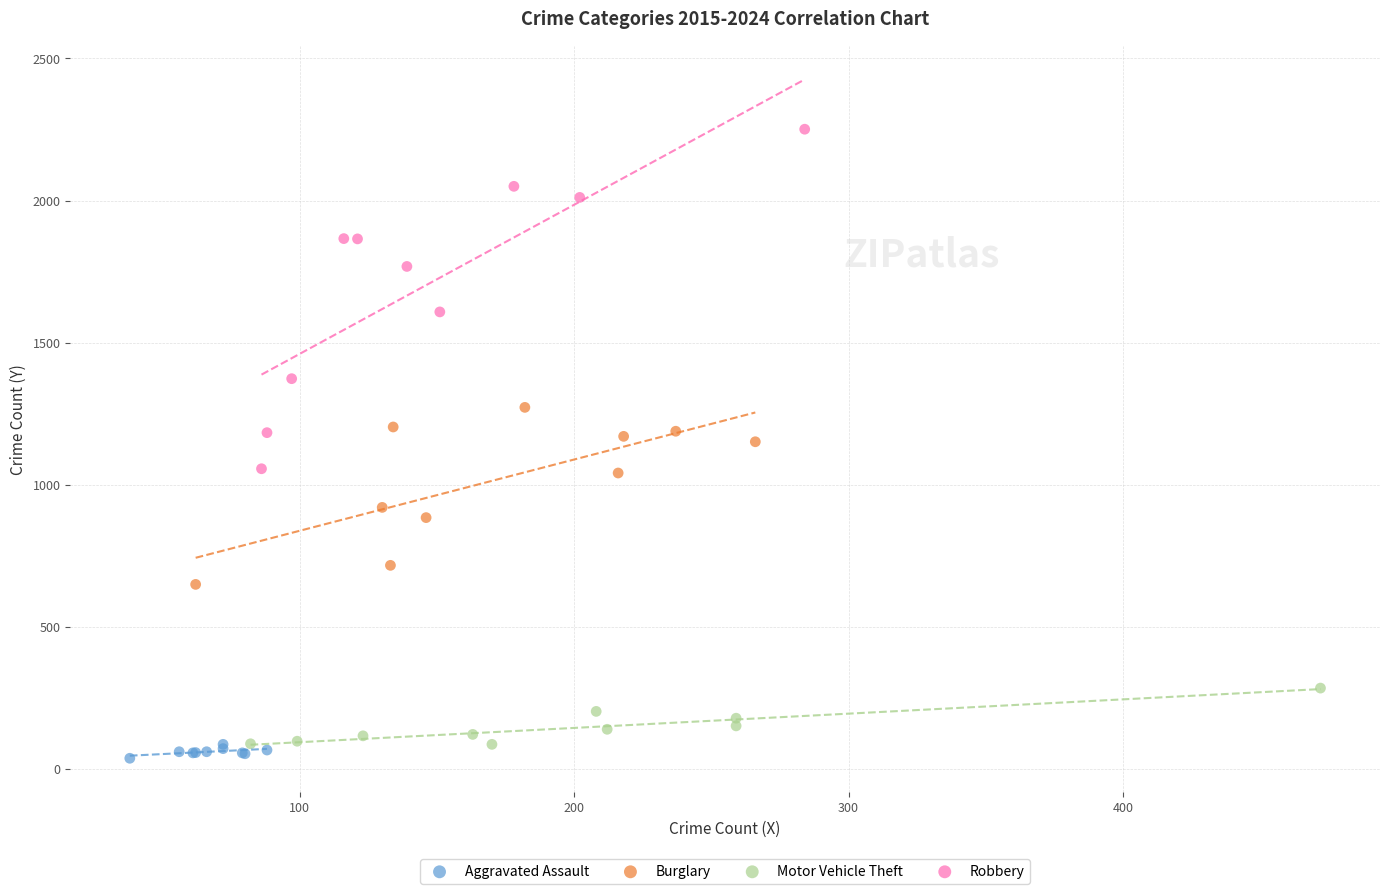

Which series has the widest spread of Y values?

Robbery